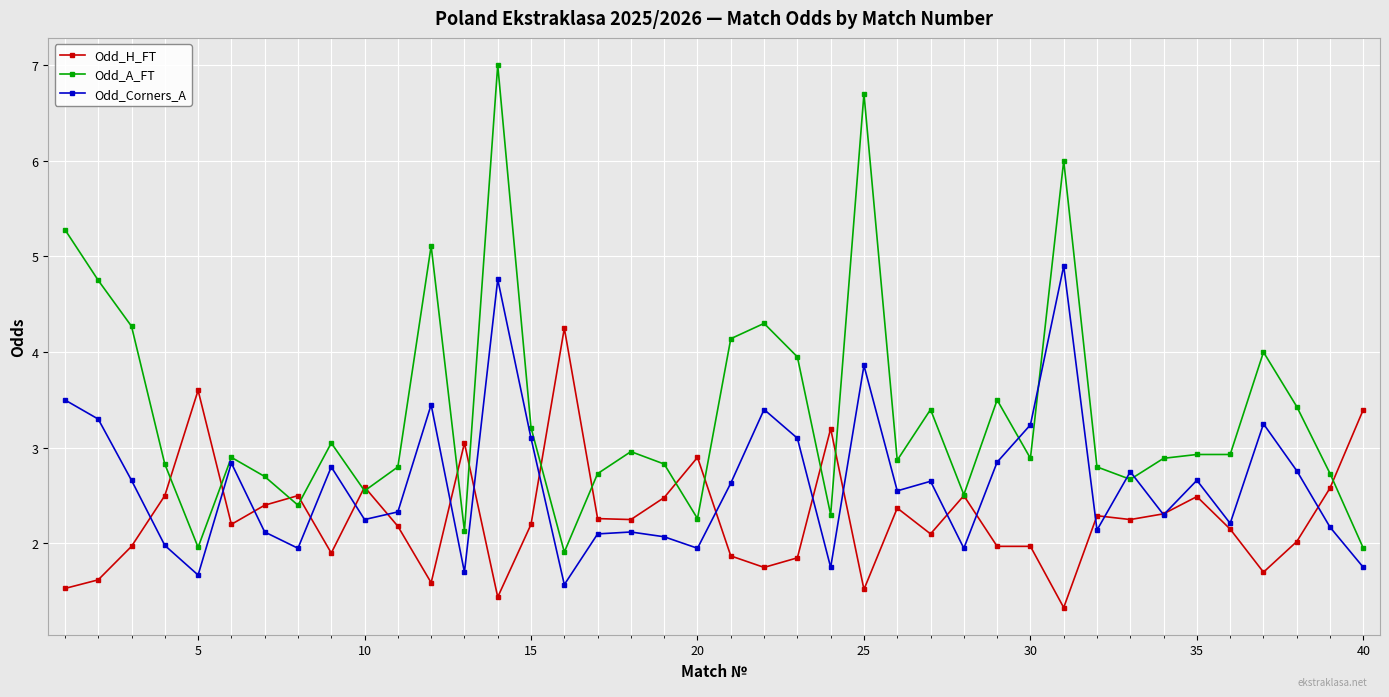

At how many categories does at least one series exceed 5?

5